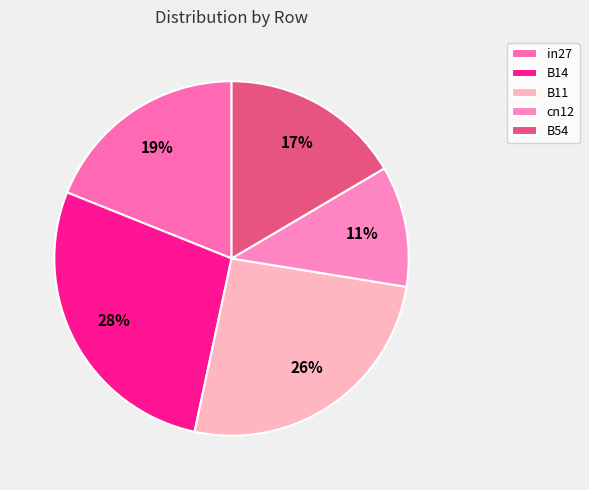

What percentage is the B11 slice, to the nearest percent?

26%